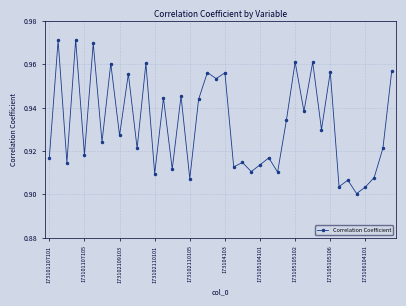

How many interior local peaks (higher than both neighbors) does the data have?

16